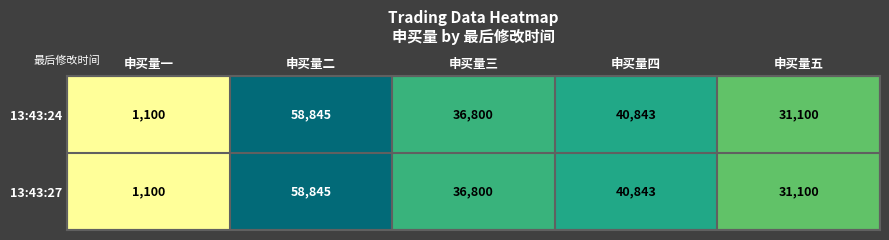

How many distinct data groups are displayed?

2